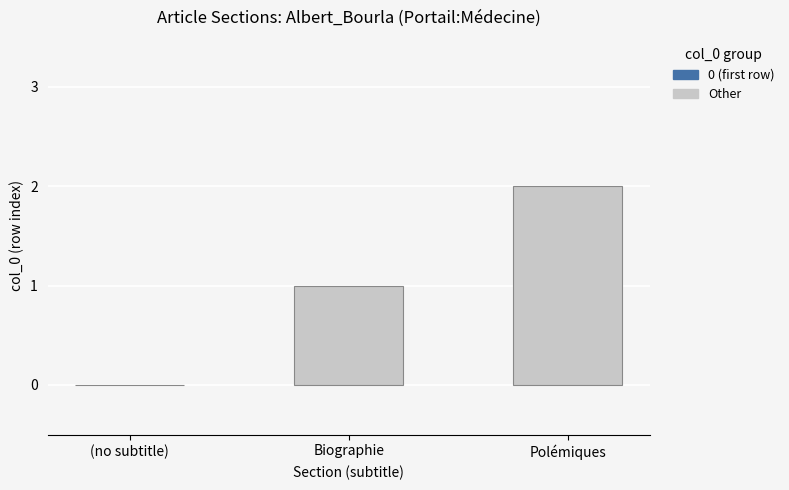

How many values are between 0 and 2?

3